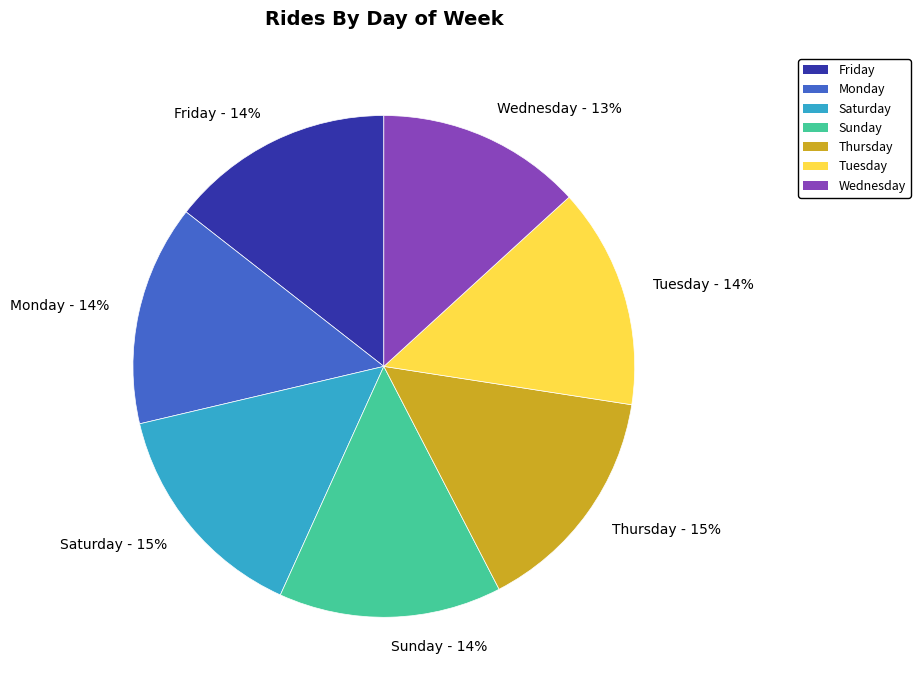

Do Wednesday and Sunday together represent more than half of the pie?

No